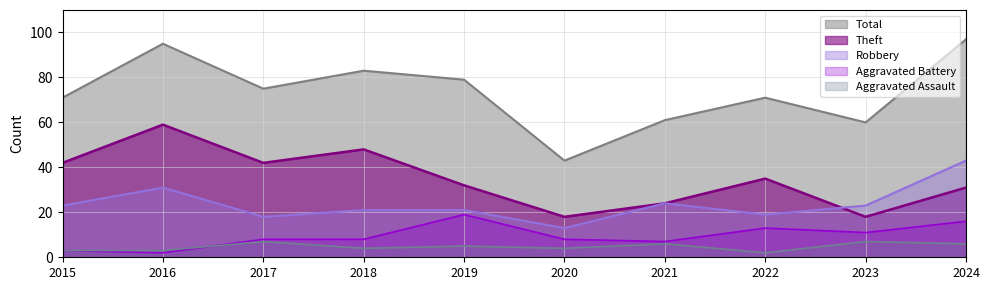

At which category is the sum across all series the highest?

2024